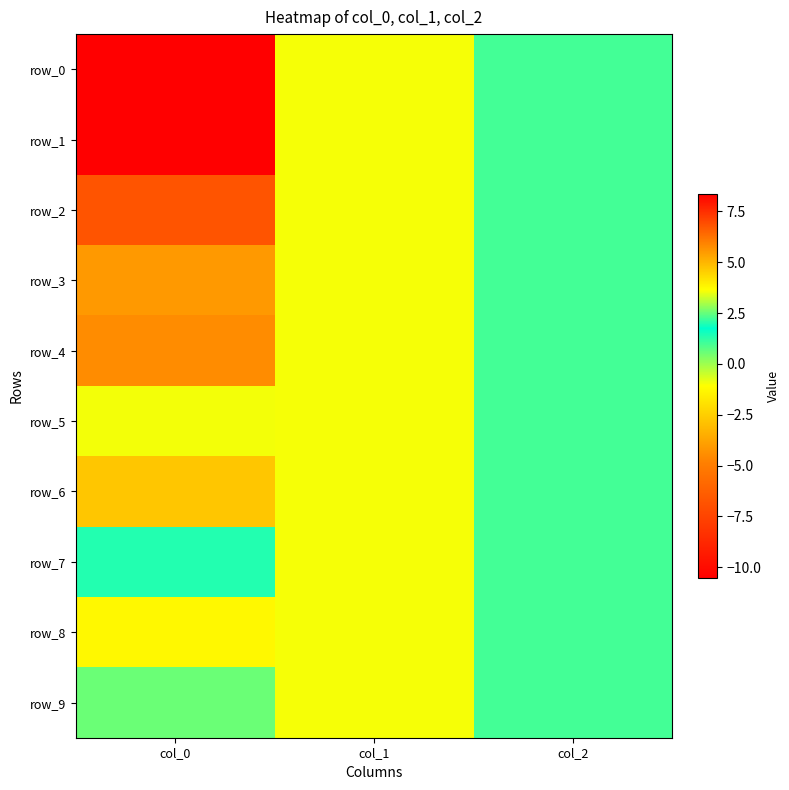

Which series changed the most between col_0 and col_1?

row_0